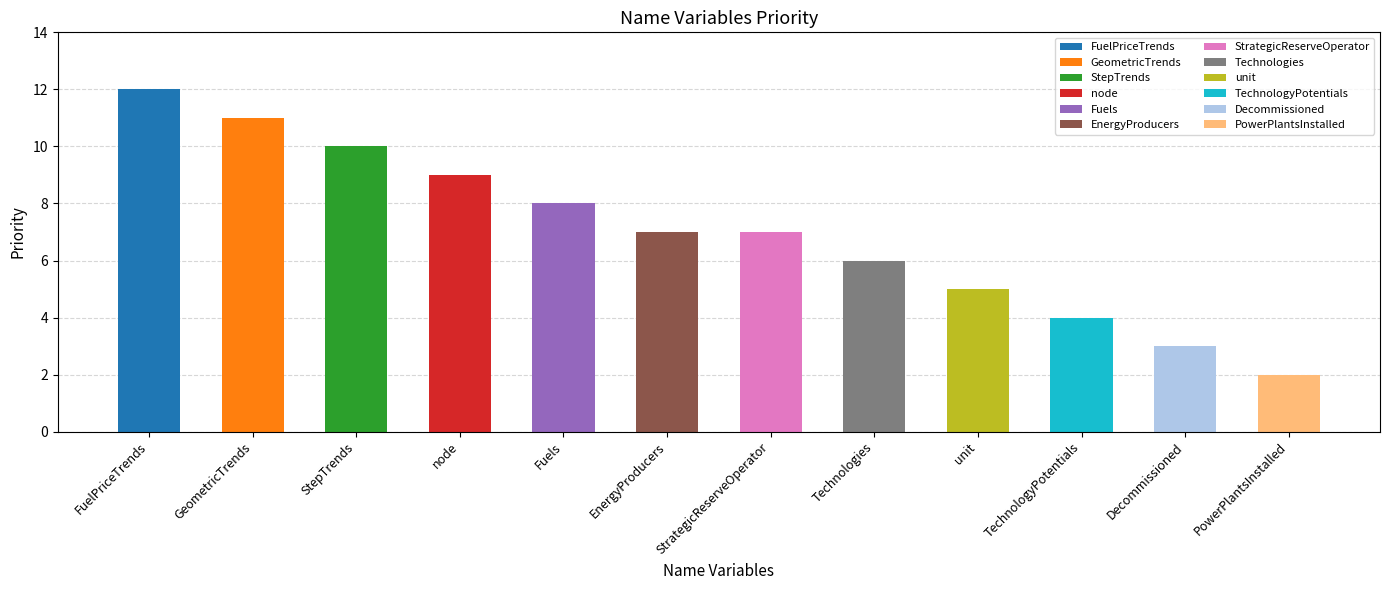

At which category does the chart reach its peak across all series?

FuelPriceTrends